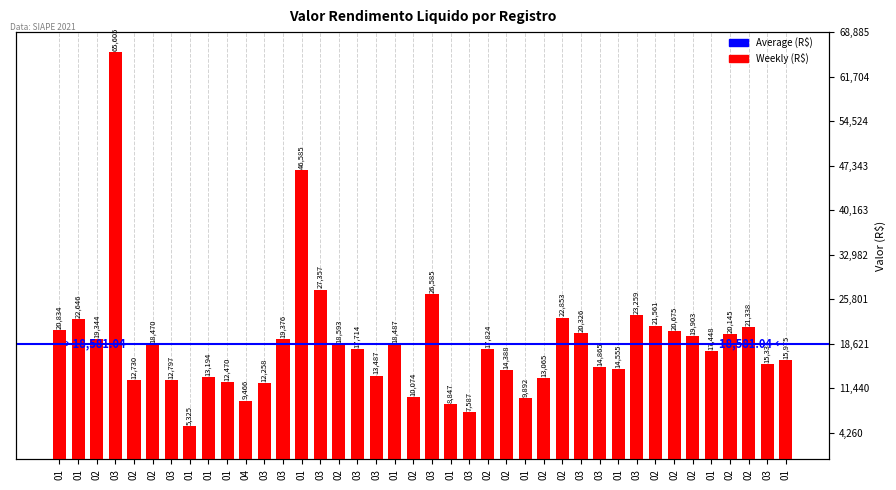

What is the maximum value shown in the chart?

65604.7